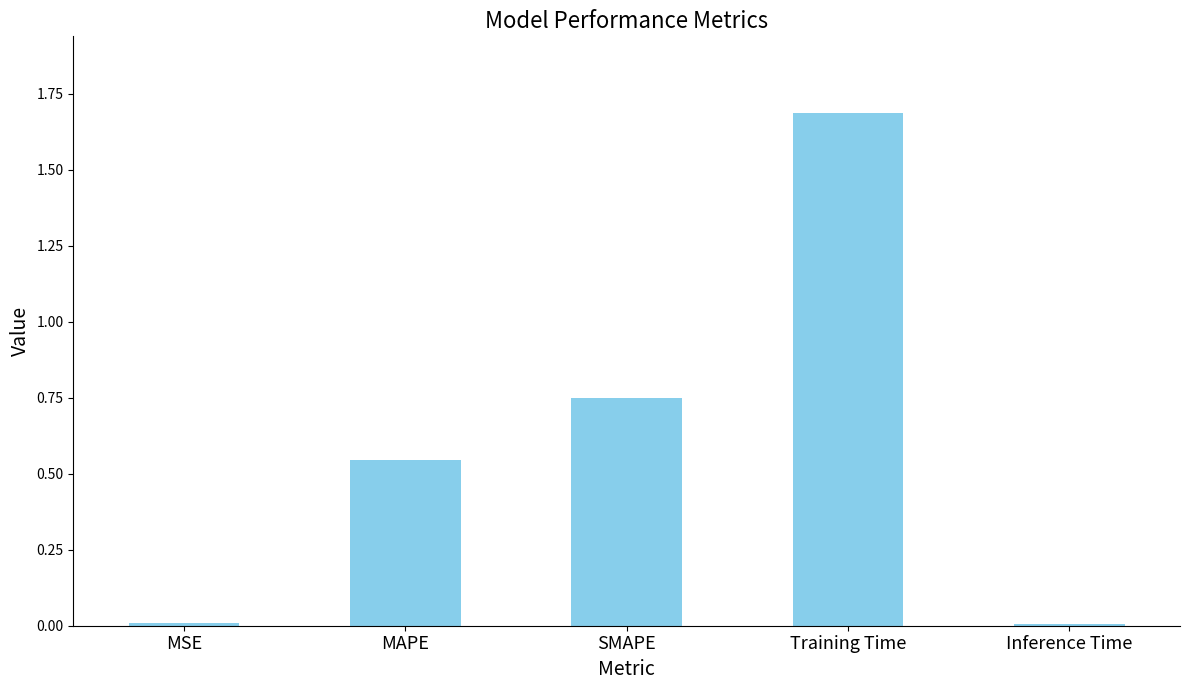

Approximately how many times larger is the value at MAPE compared to Training Time?

0.3